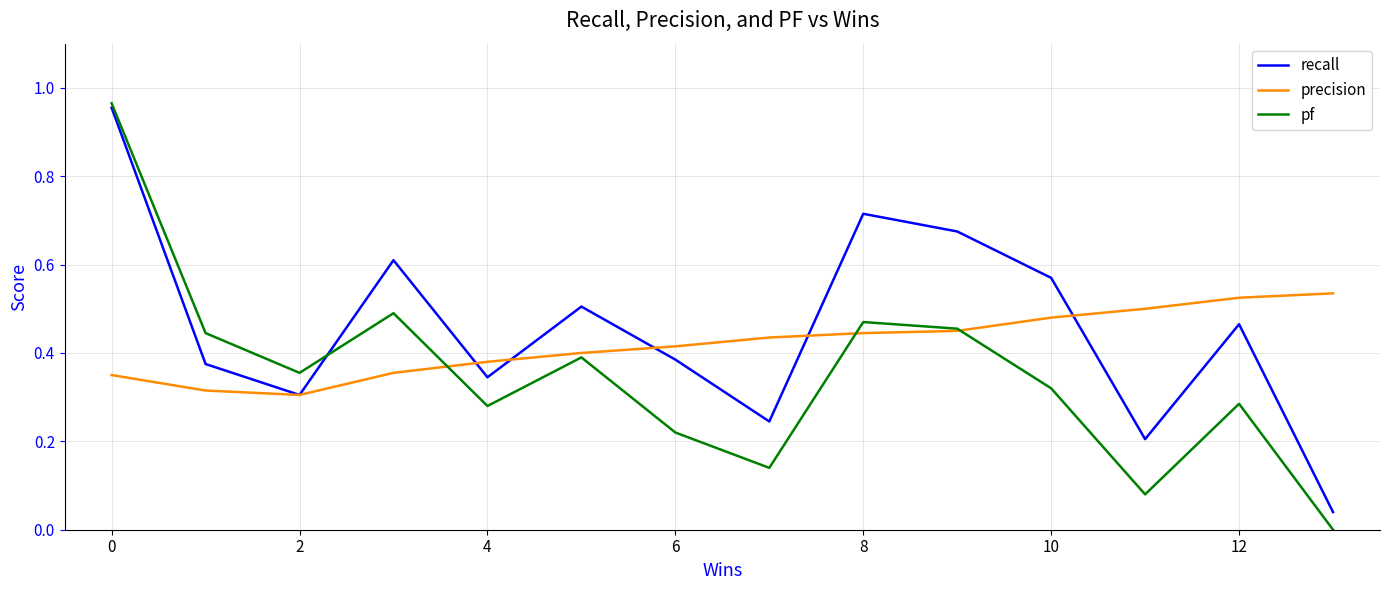

Which series has the widest spread of values?

pf